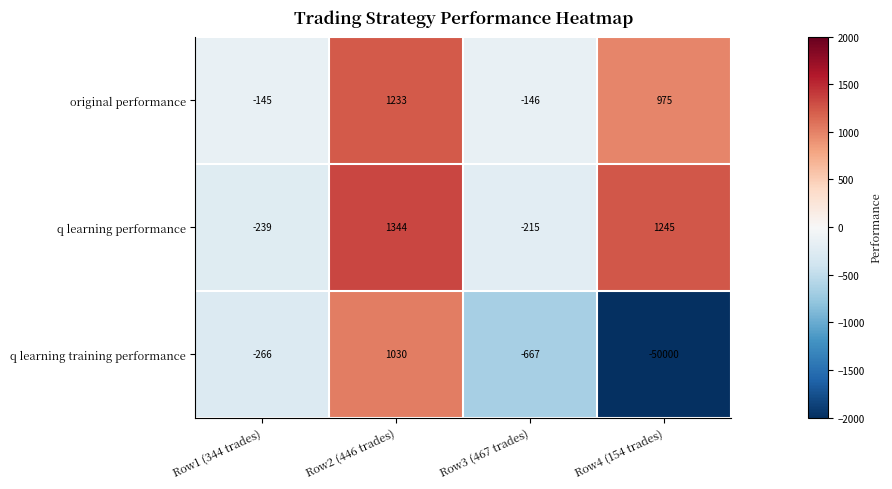

How many values in the q learning training performance series are below -266?

2